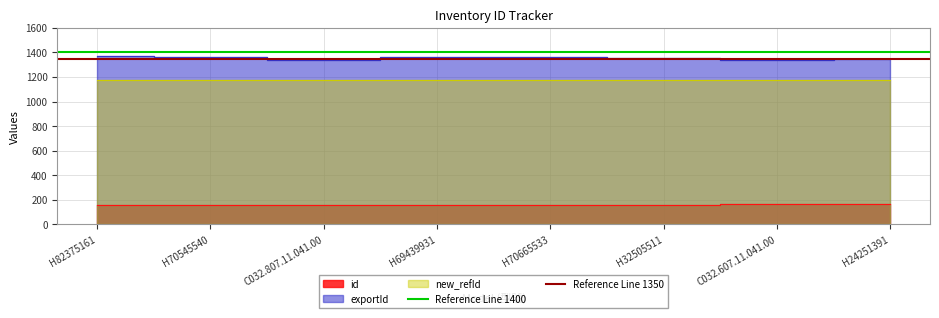

Which label corresponds to the largest value in the chart?

H82375161